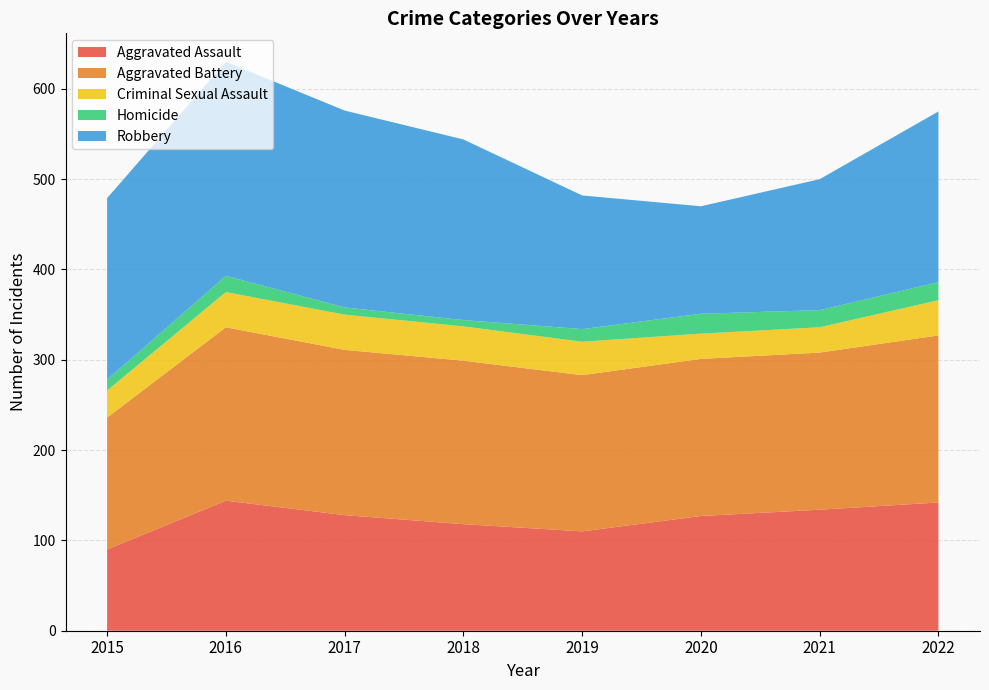

Reading left to right, what are all the values shown in this chart?

Aggravated Assault: 90	144	128	118	110	127	134	142
Aggravated Battery: 146	192	183	181	173	174	174	185
Criminal Sexual Assault: 30	39	39	38	37	28	28	39
Homicide: 12	18	8	7	14	22	19	20
Robbery: 201	237	218	200	148	119	145	189